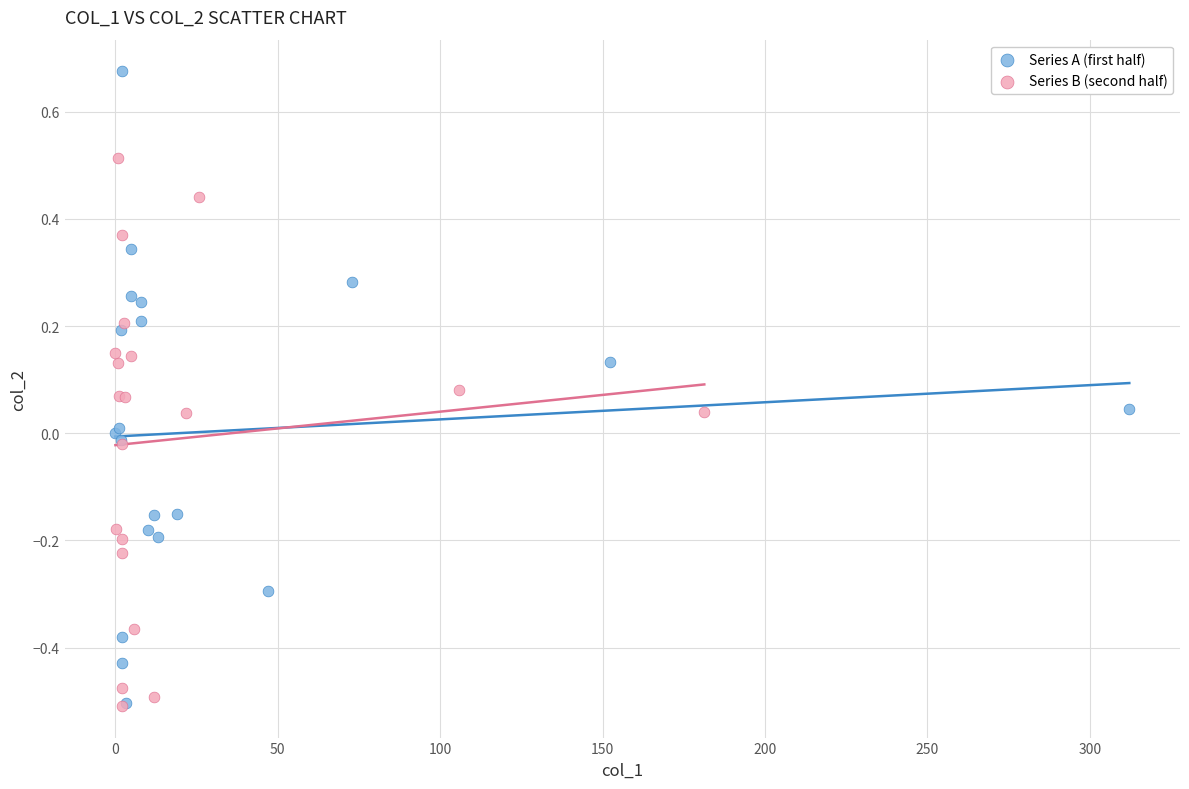

Which series has the largest Y range (max minus min)?

Series A (first half)